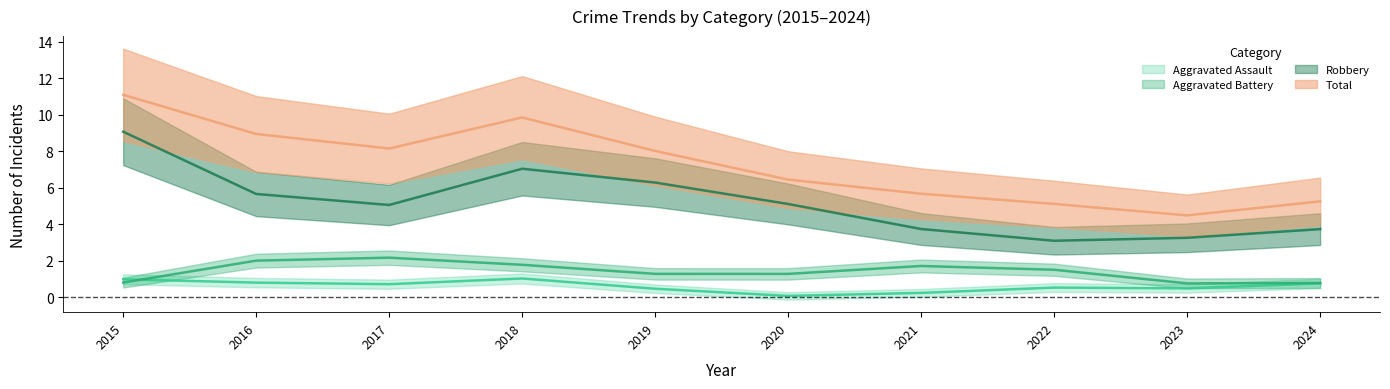

How many values in the Robbery series are below 4?

4